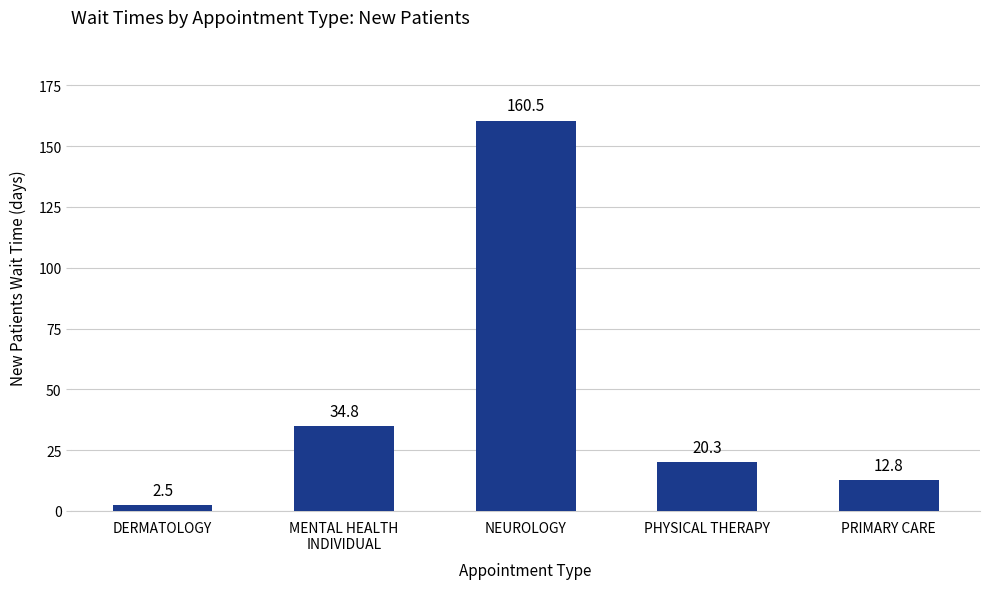

List the labels in order of value, largest first.

NEUROLOGY, MENTAL HEALTH
INDIVIDUAL, PHYSICAL THERAPY, PRIMARY CARE, DERMATOLOGY